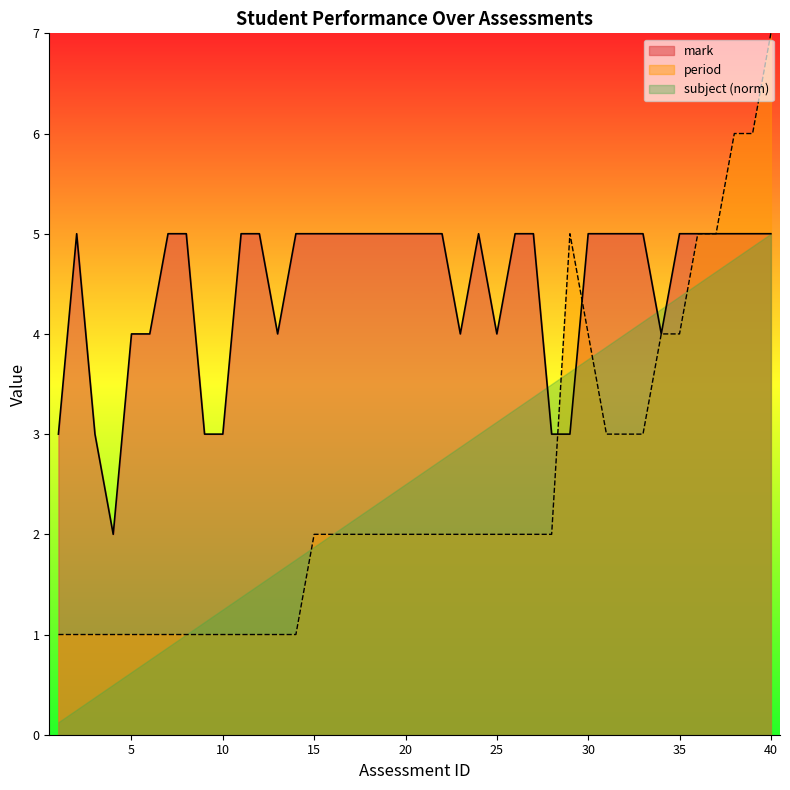

What is the difference between the maximum and minimum values in the period series?

6.0